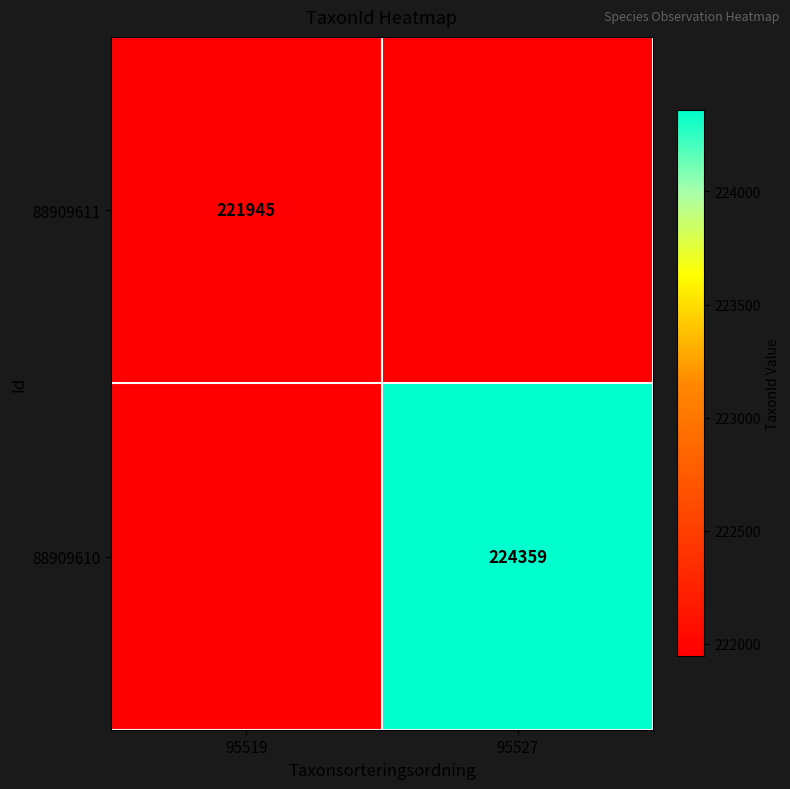

Is it true that 88909610 equals 88758 at 95527?

False